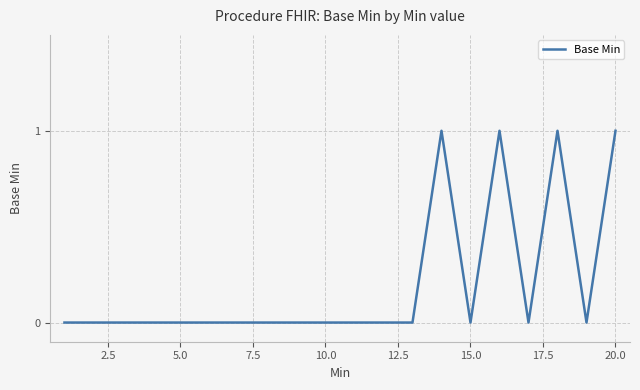

Does the chart have visible grid lines?

Yes